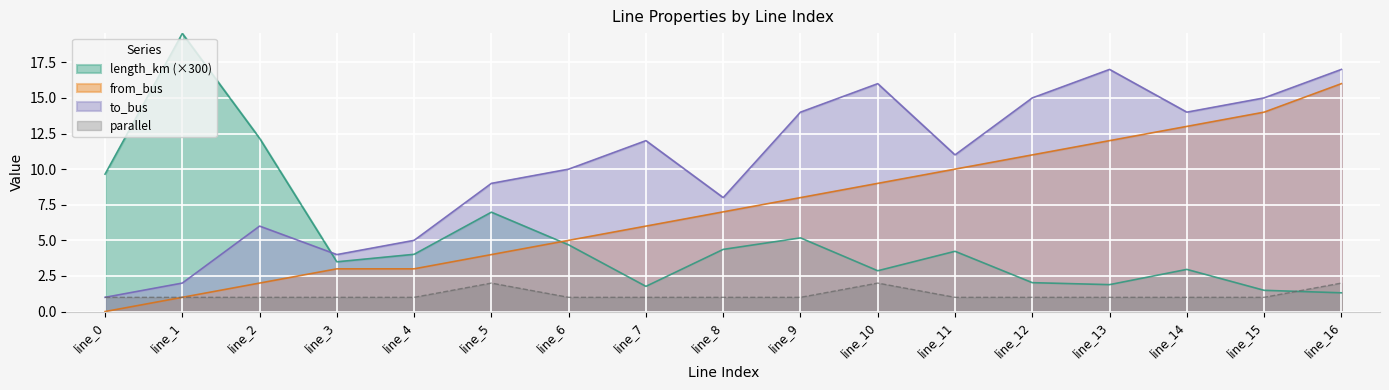

How many interior local valleys does the length_km series have?

4